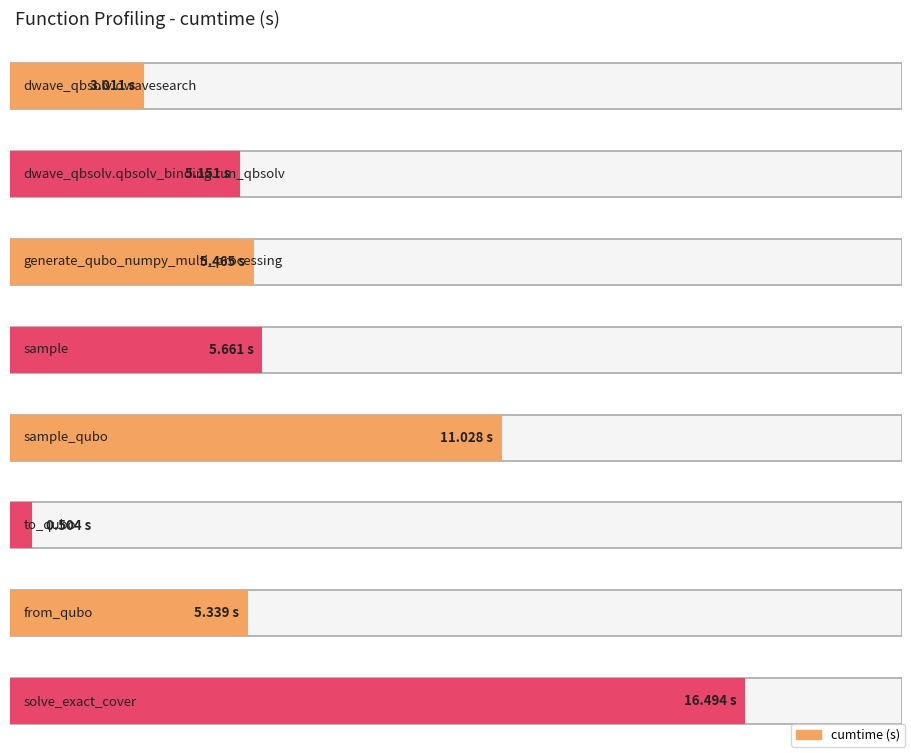

Is it true that the value at from_qubo is 5.3?

True